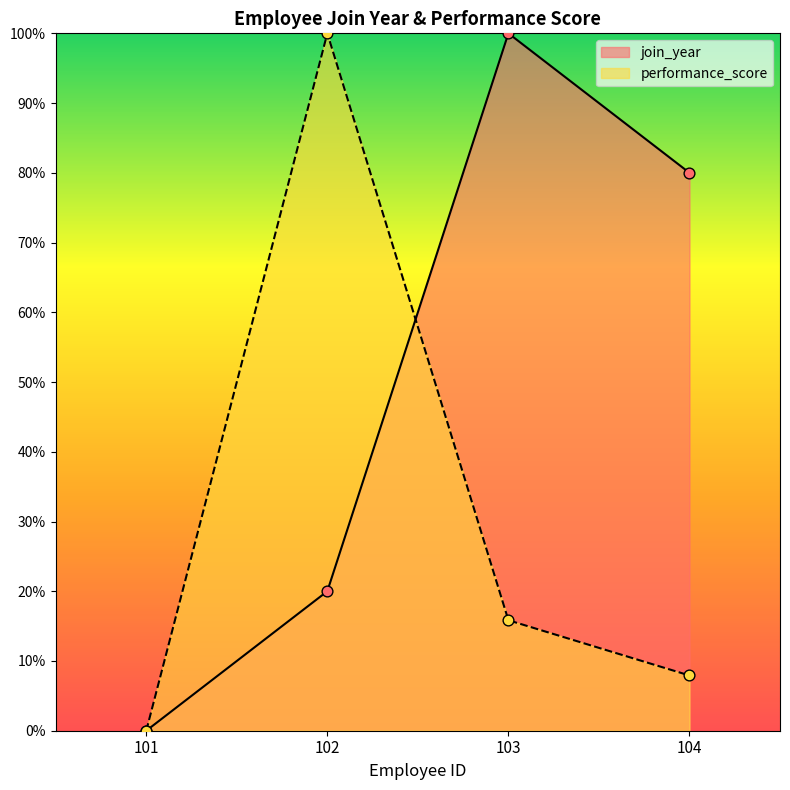

Which series has the widest spread of Y values?

join_year